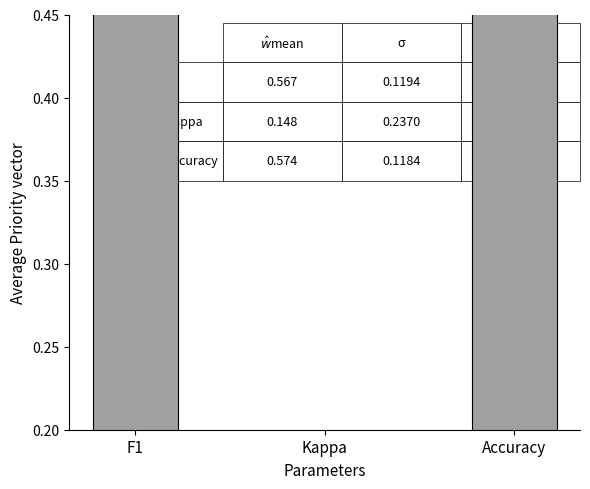

Rank the categories by value from lowest to highest.

Kappa, F1, Accuracy